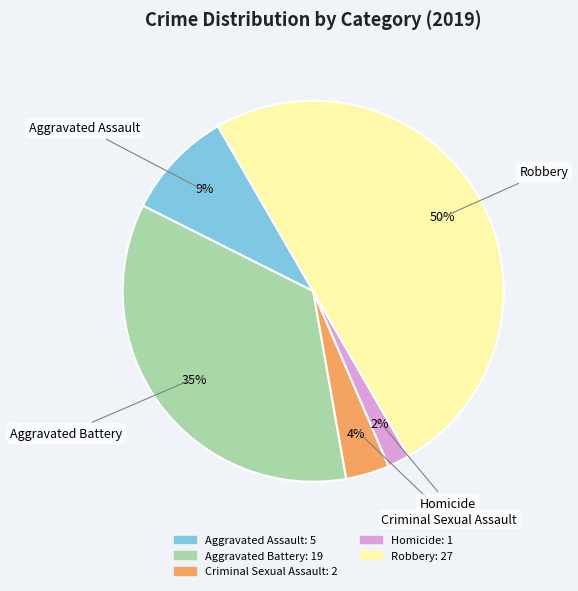

Is the sum of Homicide and Aggravated Assault greater than half?

No